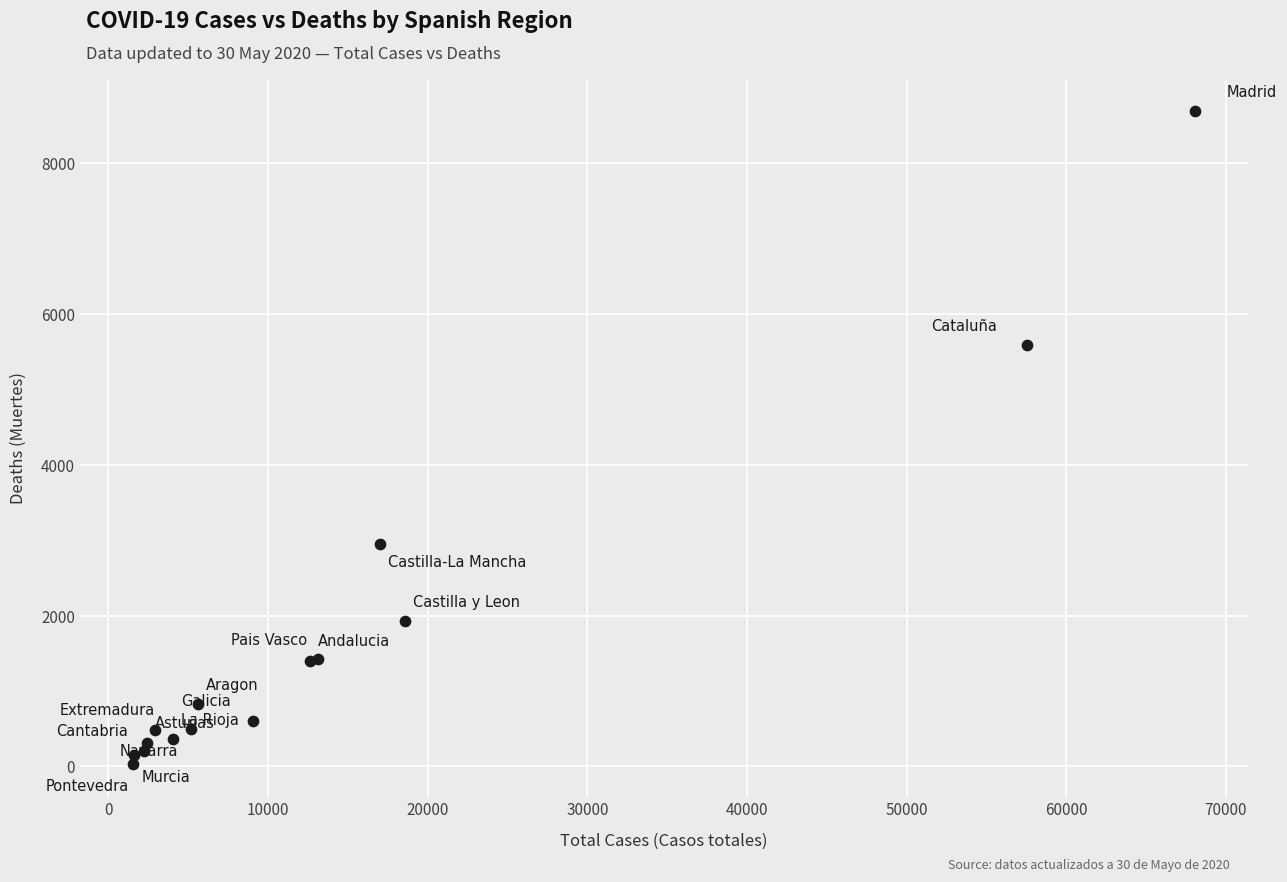

What Y value in the scatter plot is closest to 4360?

5583